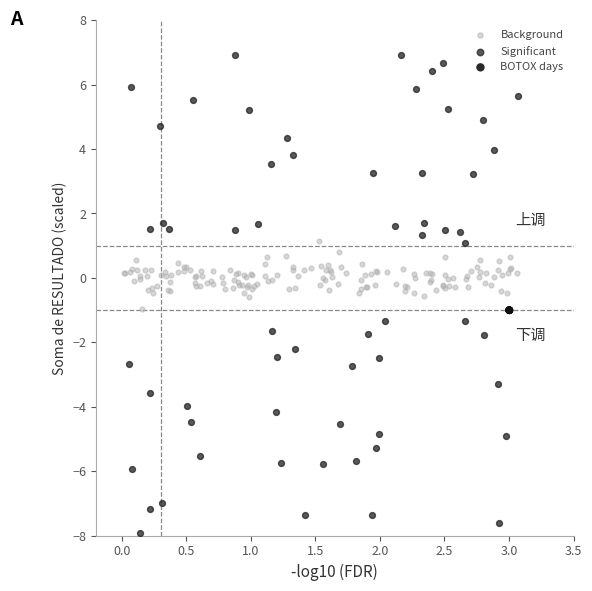

Which series reaches the maximum Y coordinate?

Significant